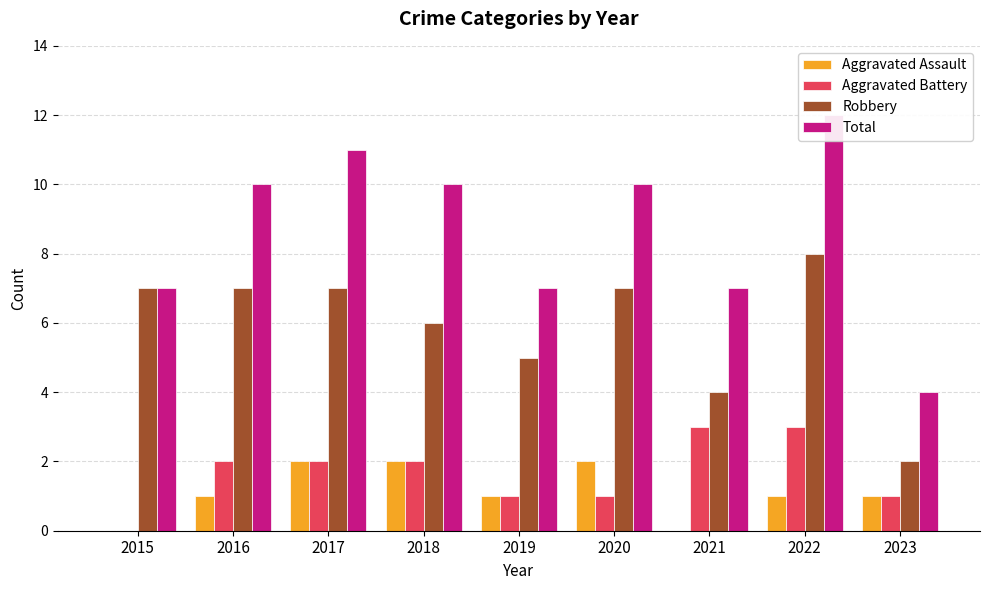

Where is Total nearest to the value 8?

2015